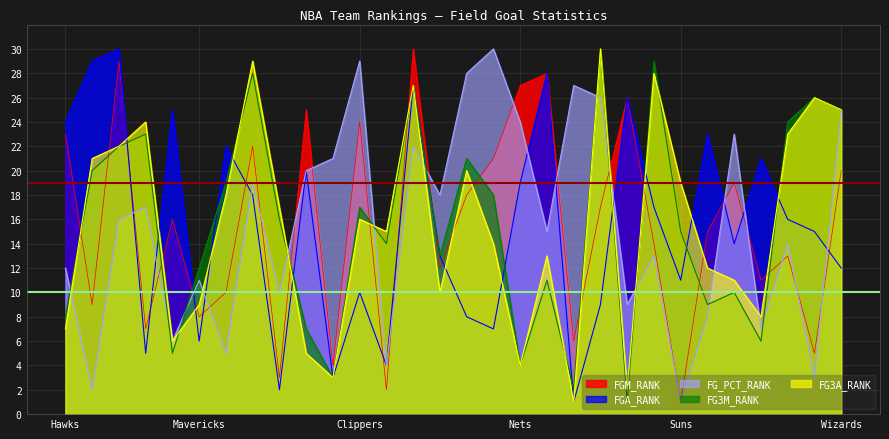

What position from the left is 19?

20